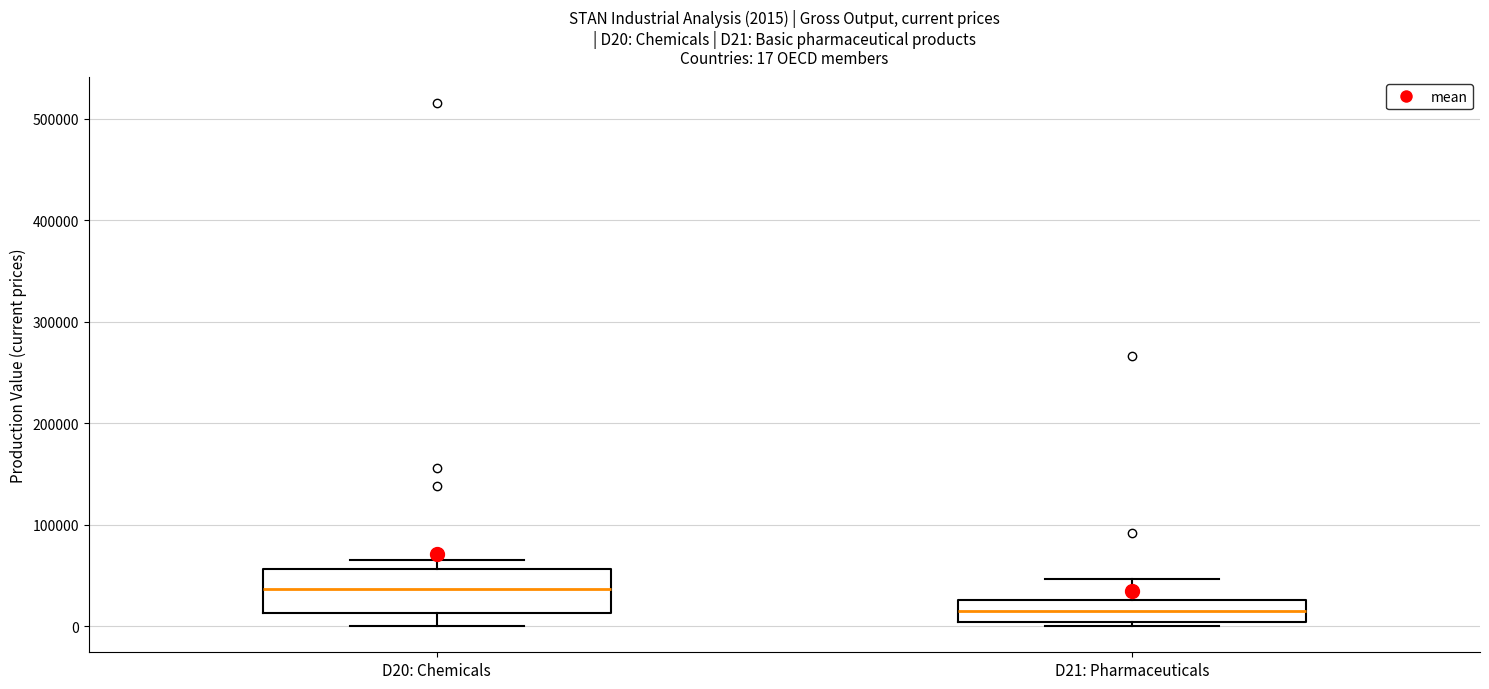

Which box is the tallest, from its lower edge to its upper edge?

D20: Chemicals